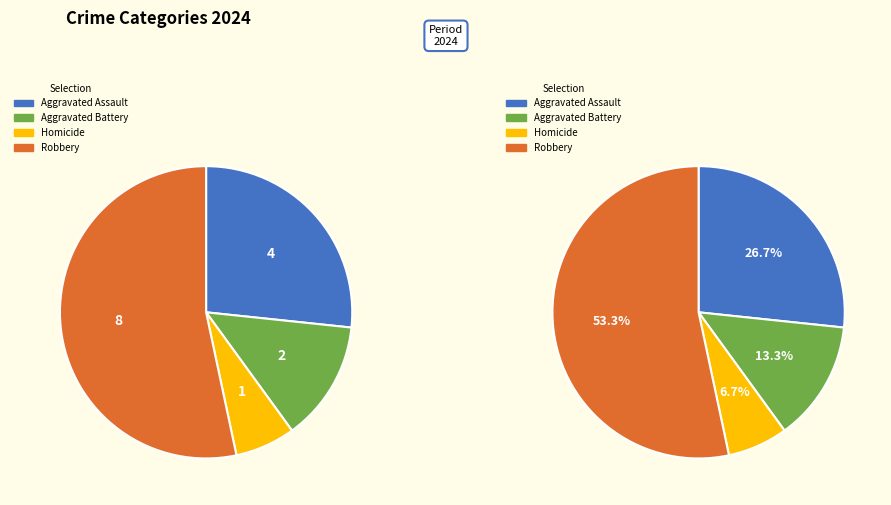

Count the number of slices in the pie.

4